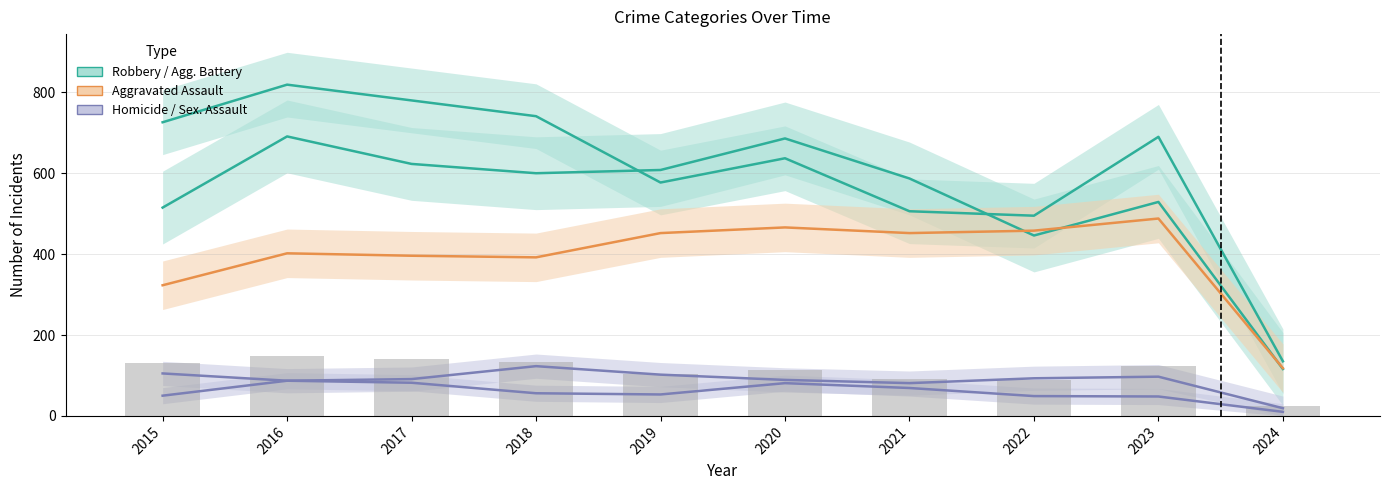

The Robbery series shows 1067 at 2023. True or false?

False